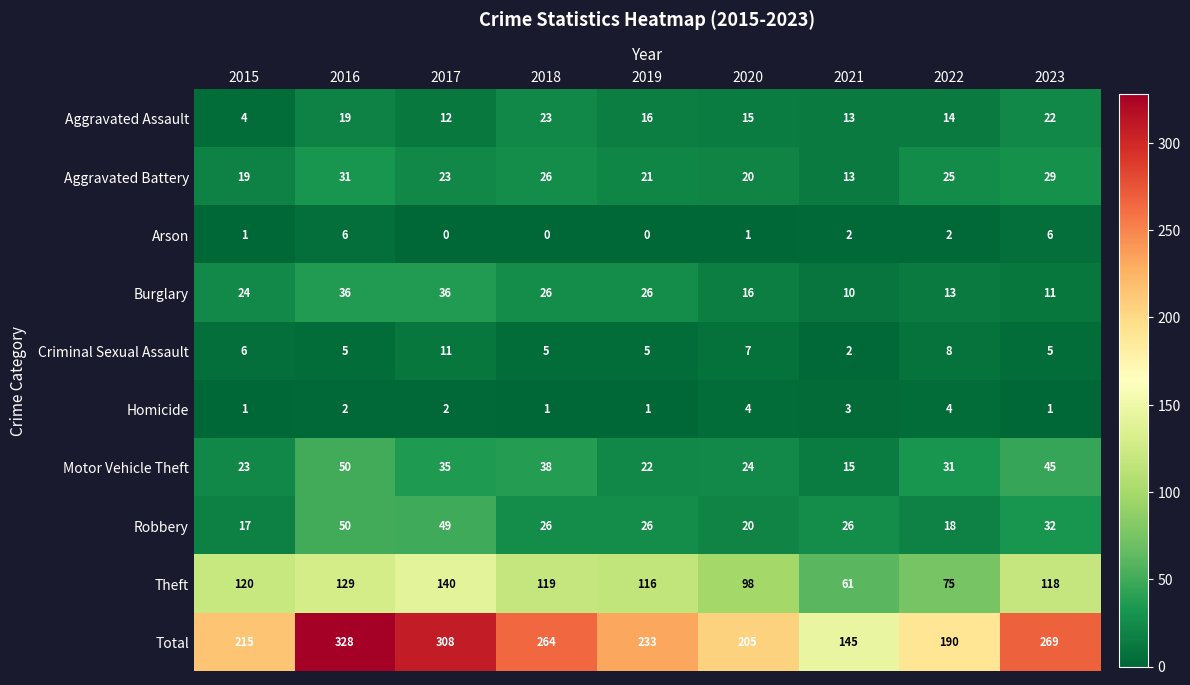

What is the difference between the maximum and minimum values in the Total series?

183